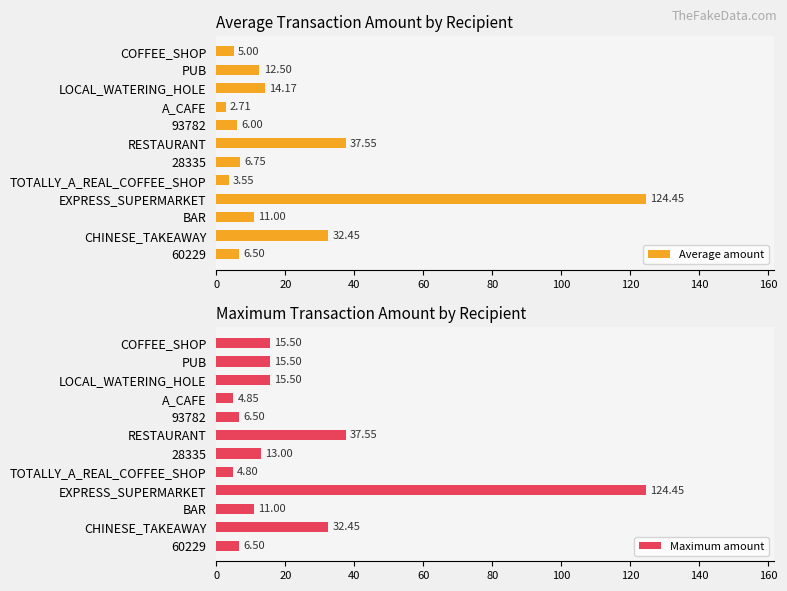

Rank the categories by Average amount value from highest to lowest.

EXPRESS_SUPERMARKET, RESTAURANT, CHINESE_TAKEAWAY, LOCAL_WATERING_HOLE, PUB, BAR, 28335, 60229, 93782, COFFEE_SHOP, TOTALLY_A_REAL_COFFEE_SHOP, A_CAFE